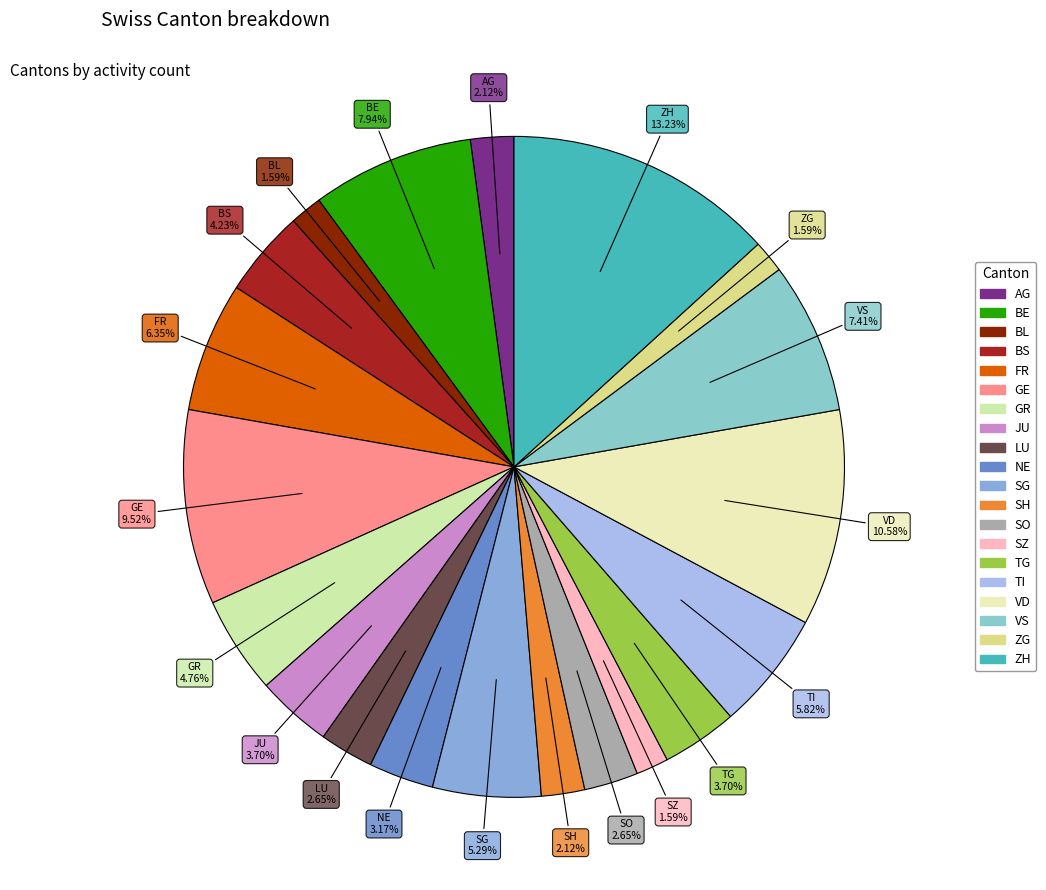

What percentage is the SG slice, to the nearest percent?

5%